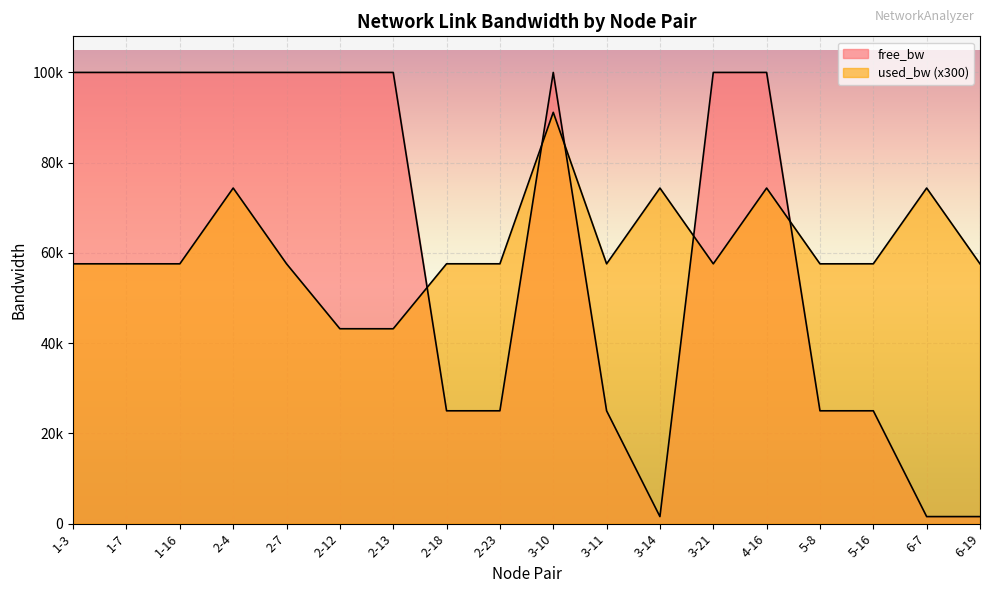

Between 2-23 and 1-3, which is larger?

1-3